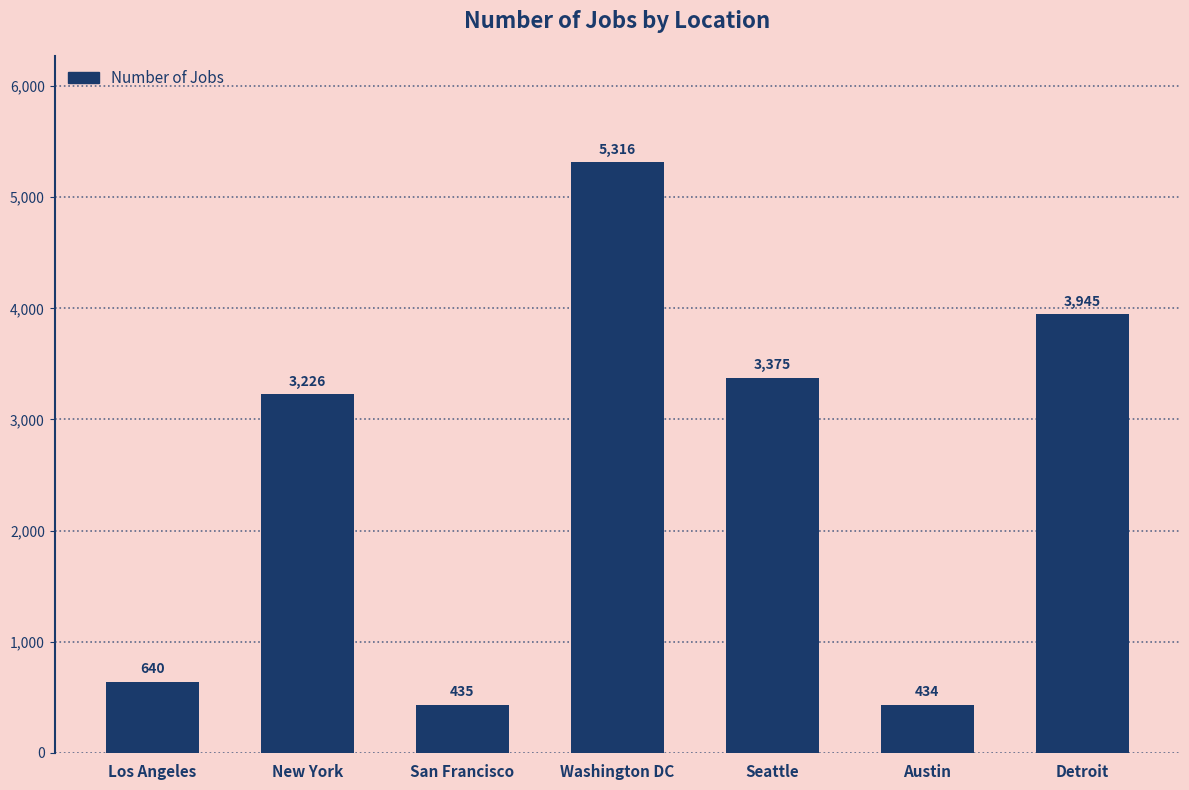

The value at New York is 3226. True or false?

True